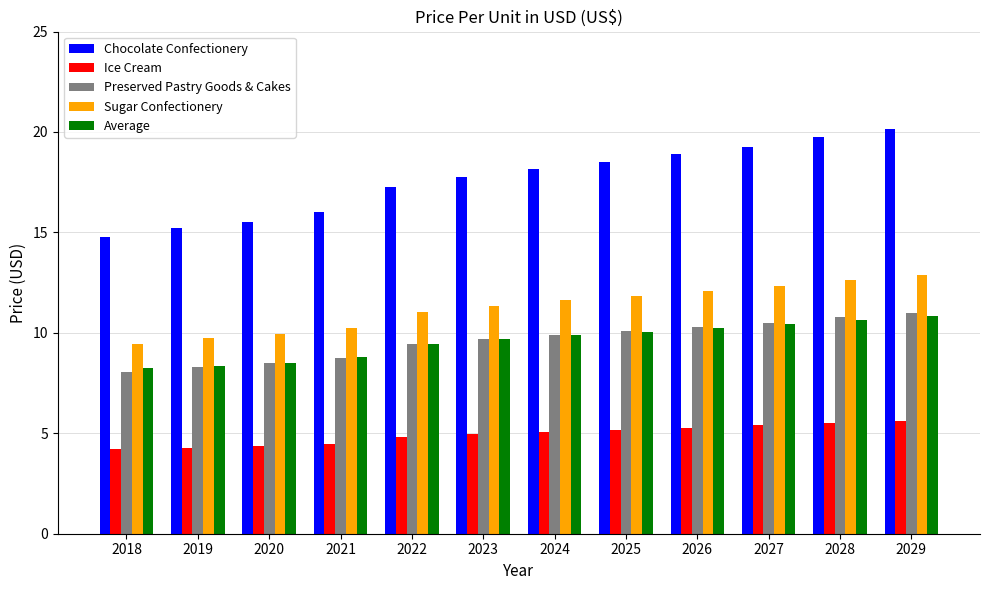

Which category has the highest value in the Sugar Confectionery series?

2029